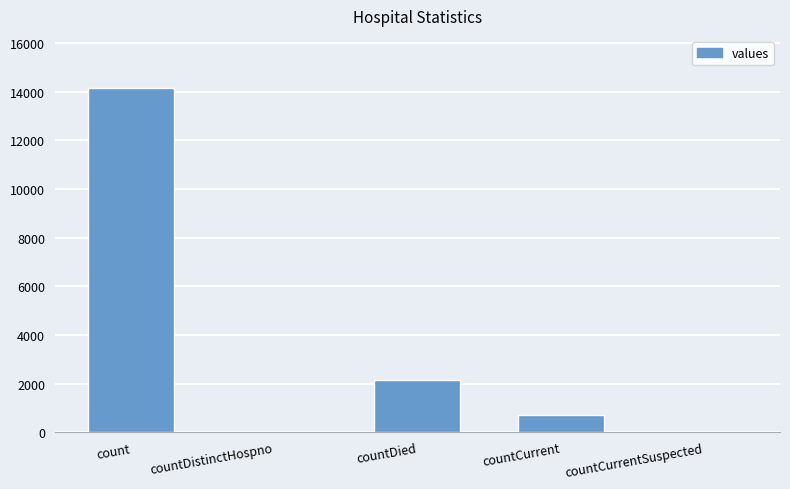

What is the sum of all values?

17018